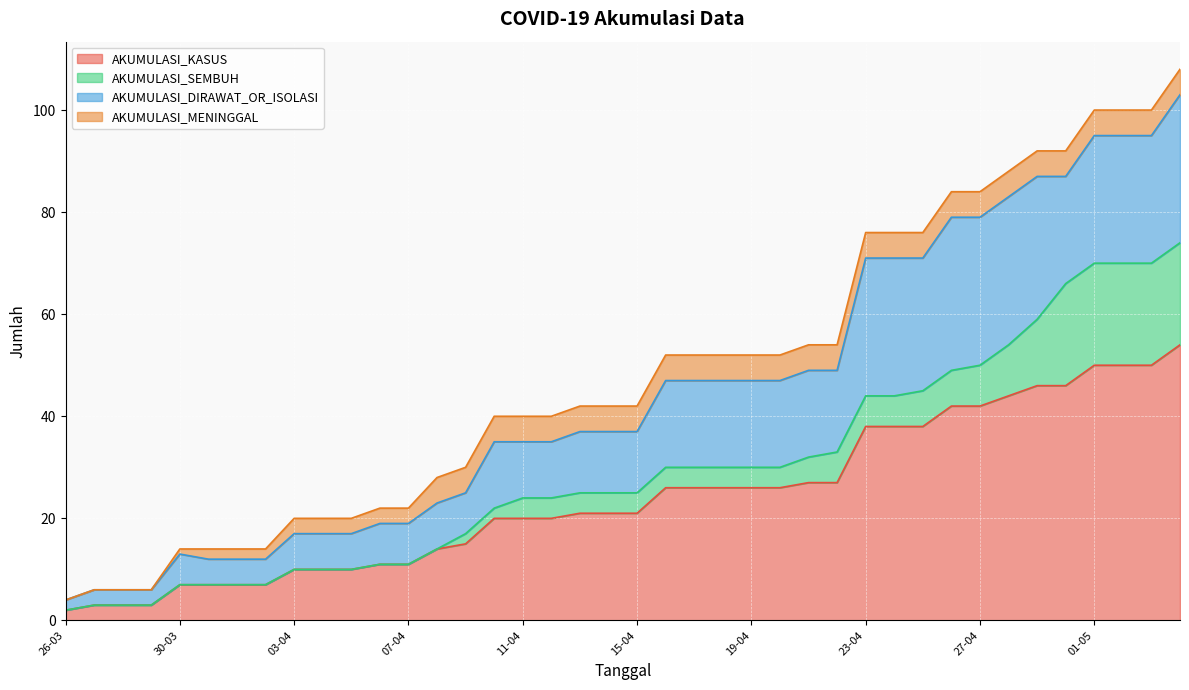

Is it true that AKUMULASI_DIRAWAT_OR_ISOLASI equals 11 at 12-04?

True